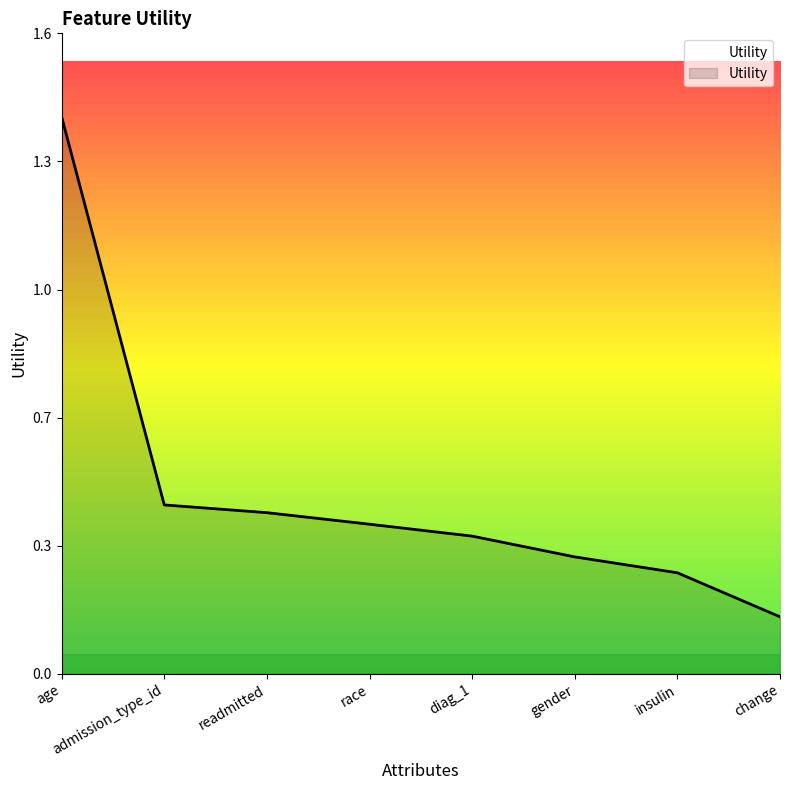

List the labels in order of value, largest first.

age, admission_type_id, readmitted, race, diag_1, gender, insulin, change